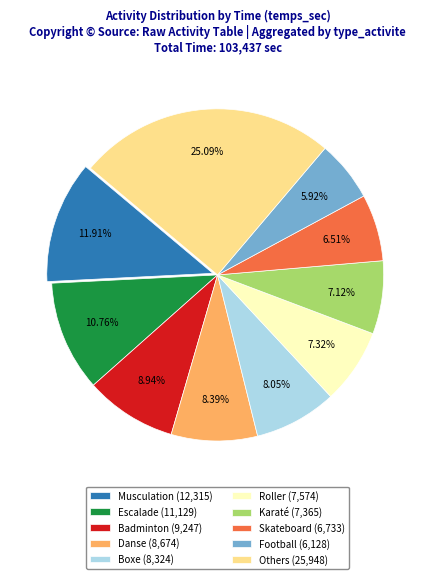

What is the ratio of the value at Others (25,948) to the value at Skateboard (6,733)?

3.9